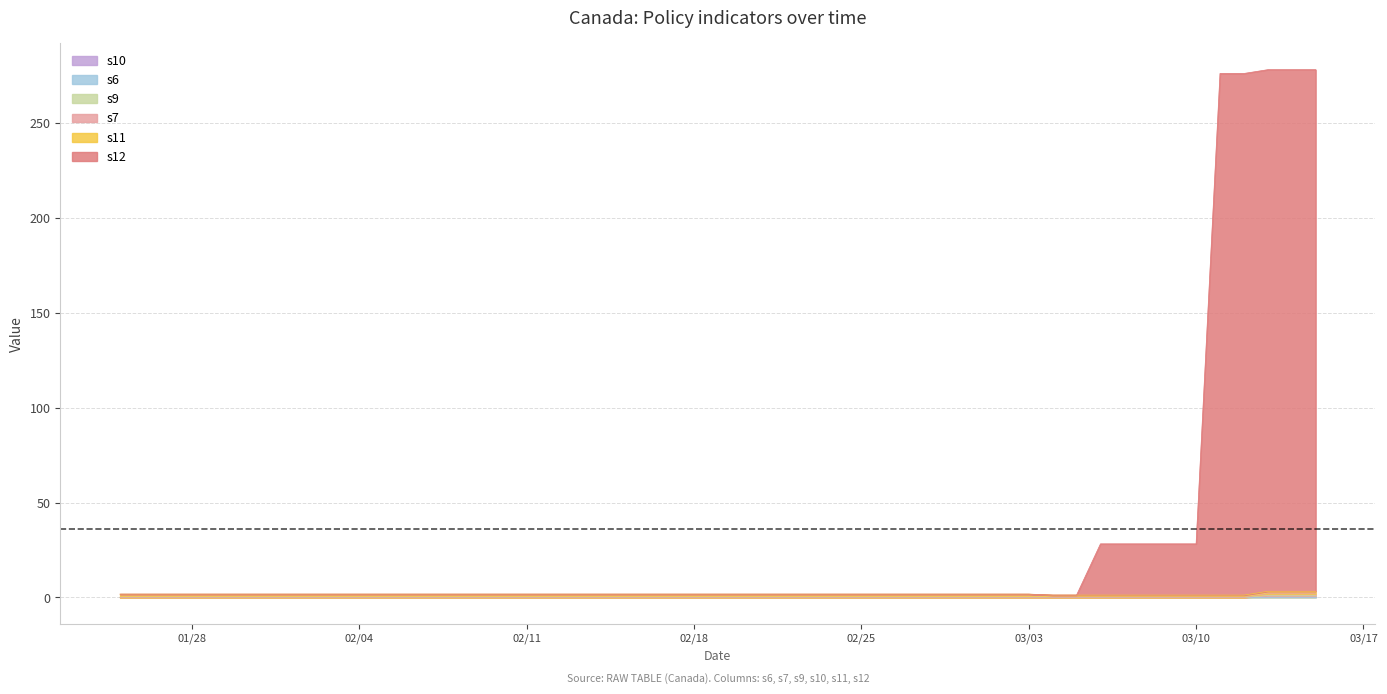

How many lines are shown in the chart?

6